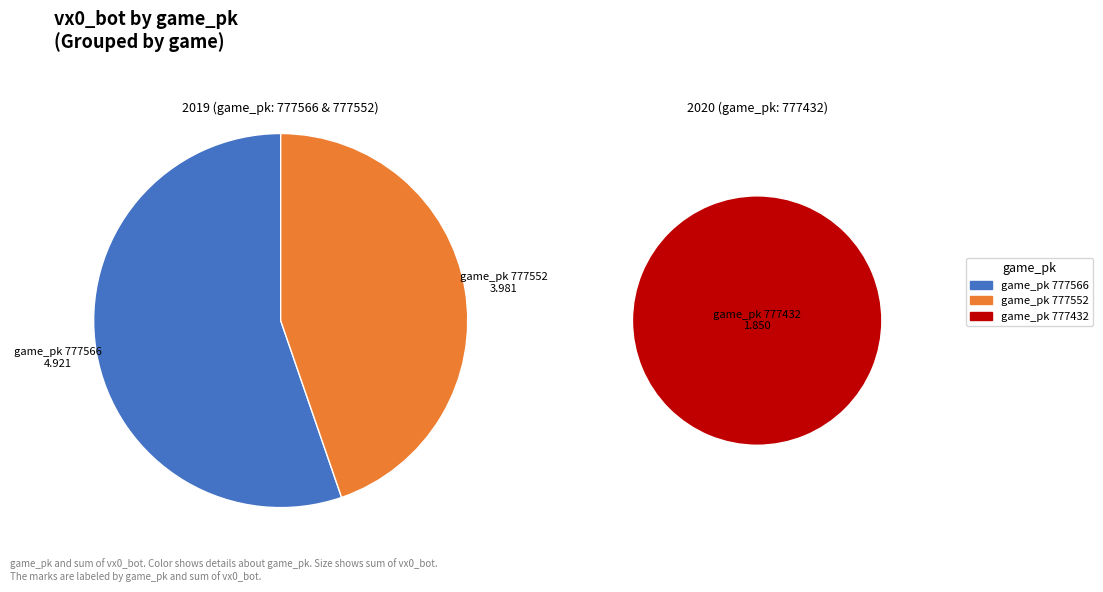

What is the change in value from 777552 to 777432?

-2.1